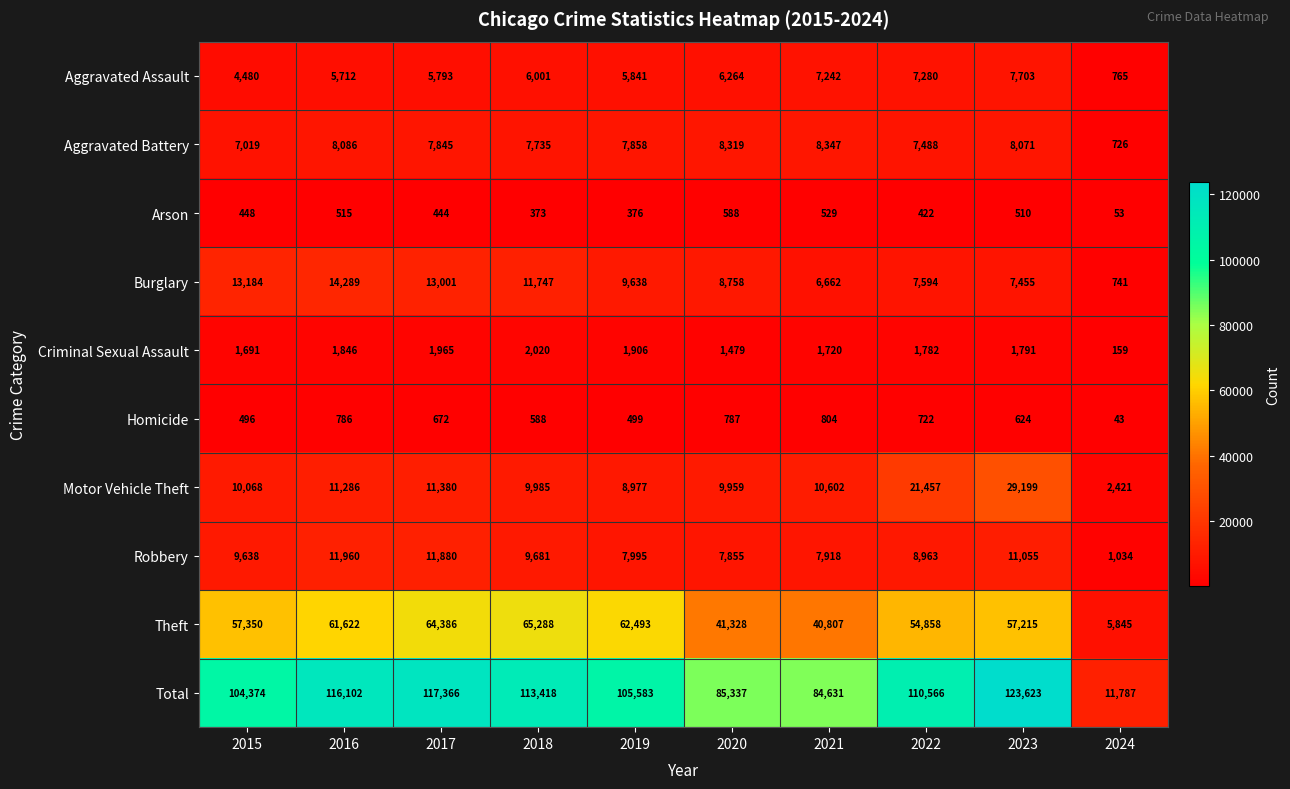

Read the Total value at 2023, to the nearest 10.

123620